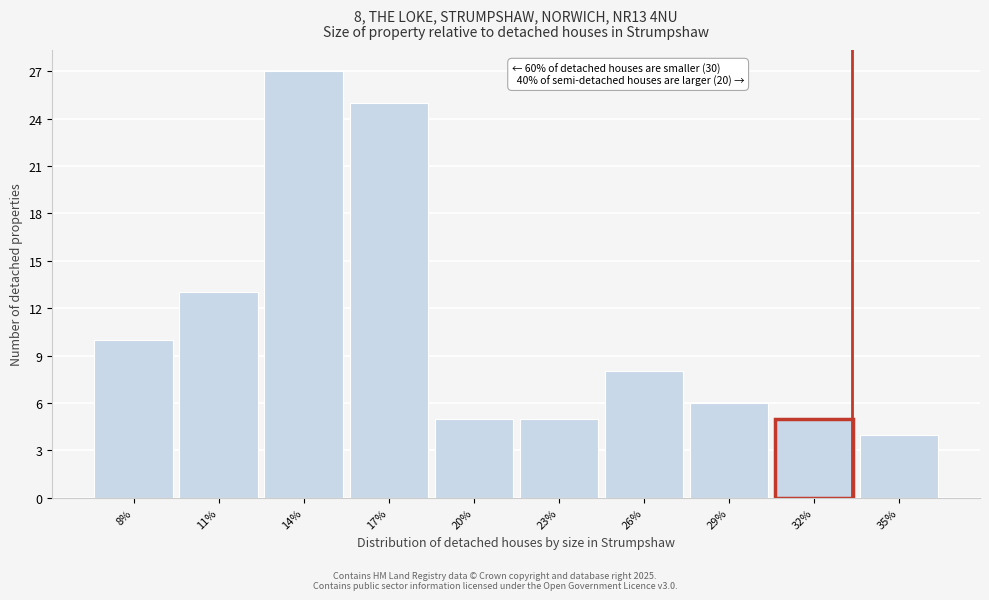

Reading left to right, transcribe all the data shown in this chart.

8%=10	11%=13	14%=27	17%=25	20%=5	23%=5	26%=8	29%=6	32%=5	35%=4